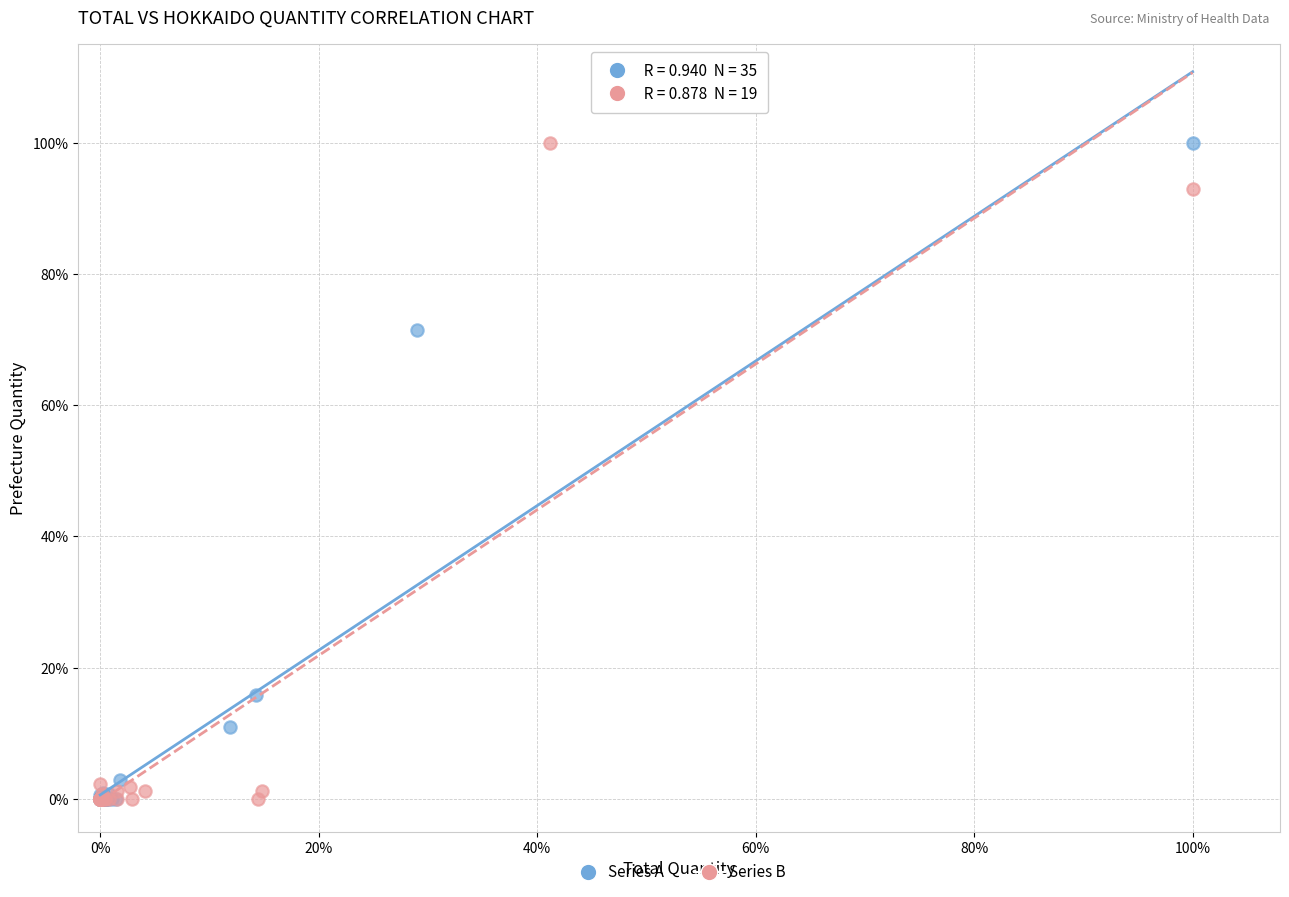

What are all the series names shown in the legend?

Series A, Series B